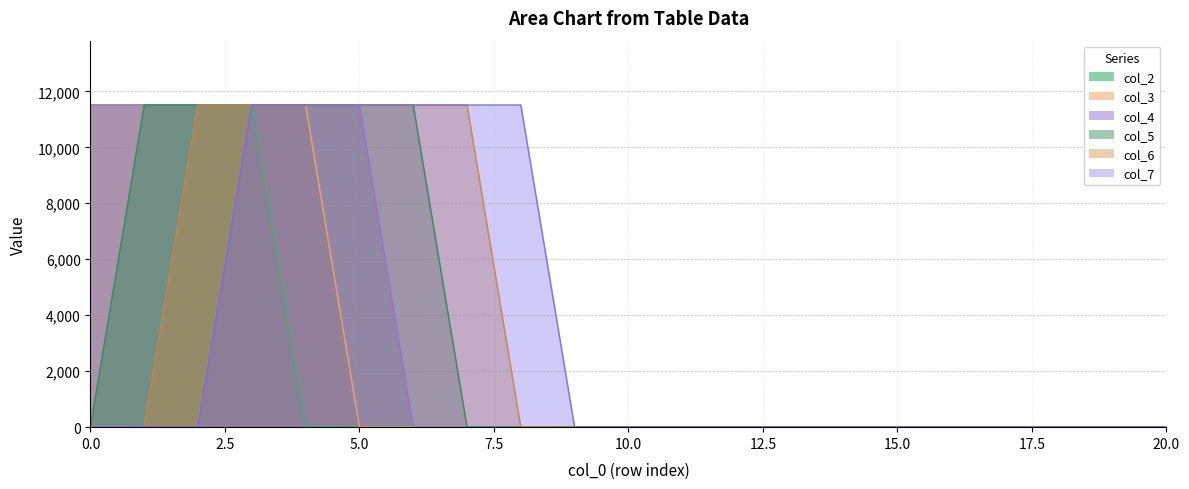

List the series in order of their peak value, highest first.

col_2, col_3, col_4, col_5, col_6, col_7